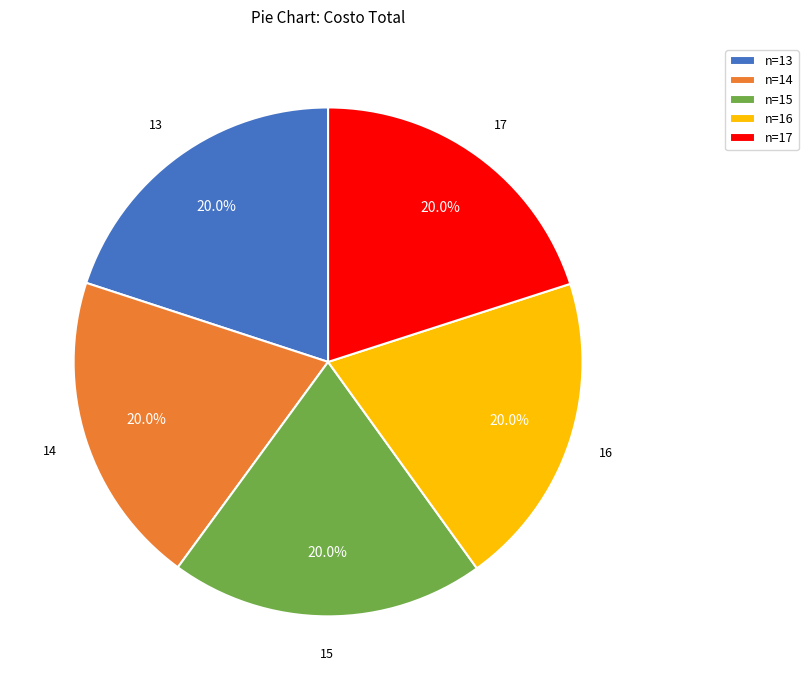

How many segments does this pie chart have?

5